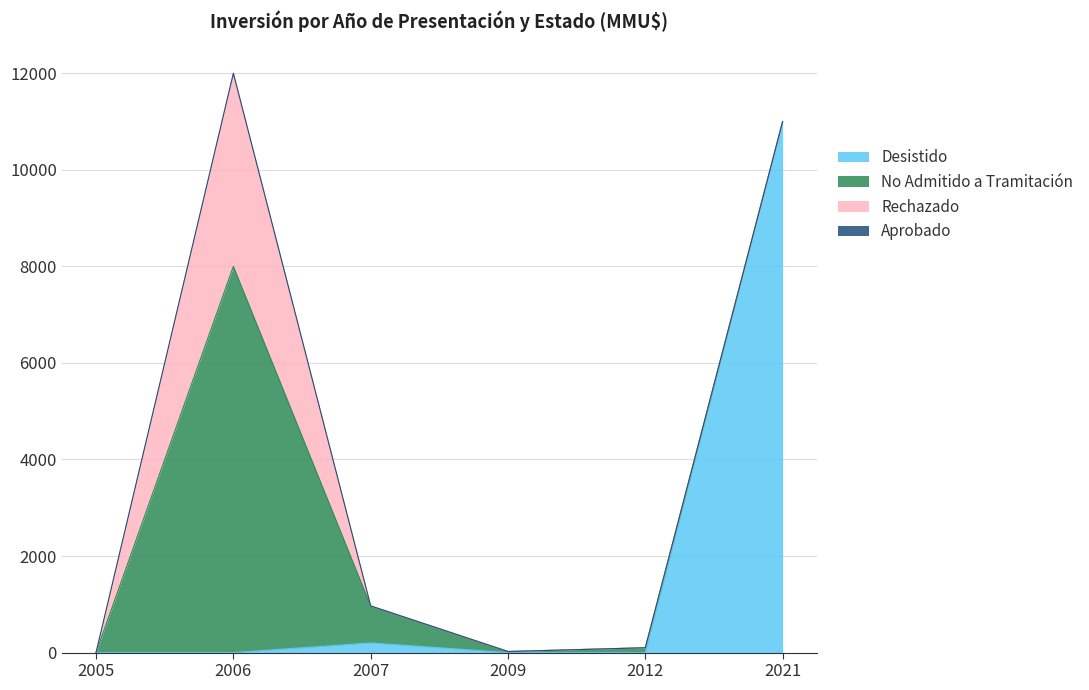

How many lines are shown in the chart?

4